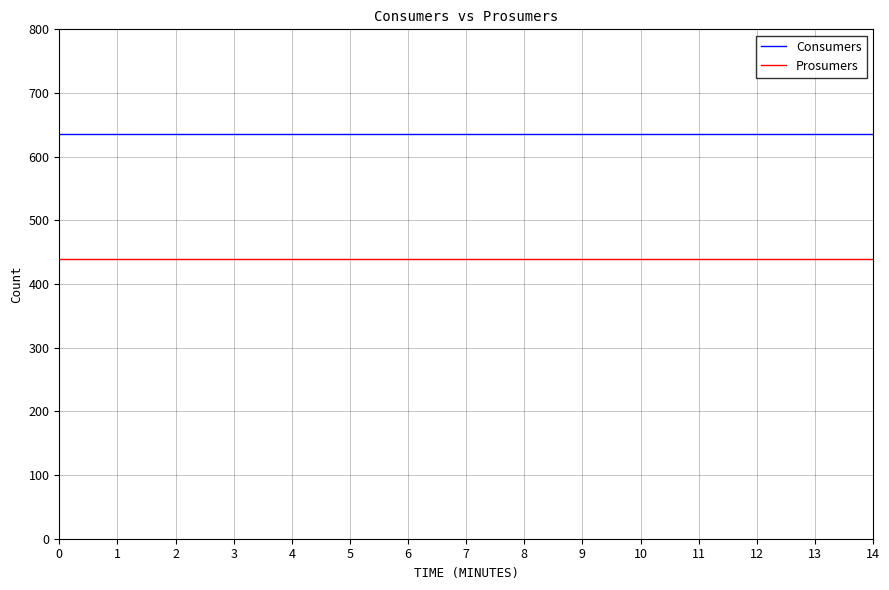

What is the sum of all Prosumers values?

6600